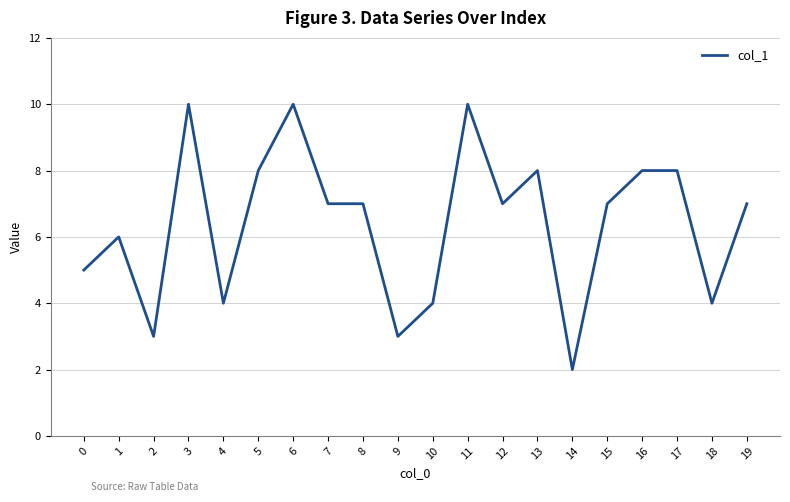

What is the greatest value displayed?

10